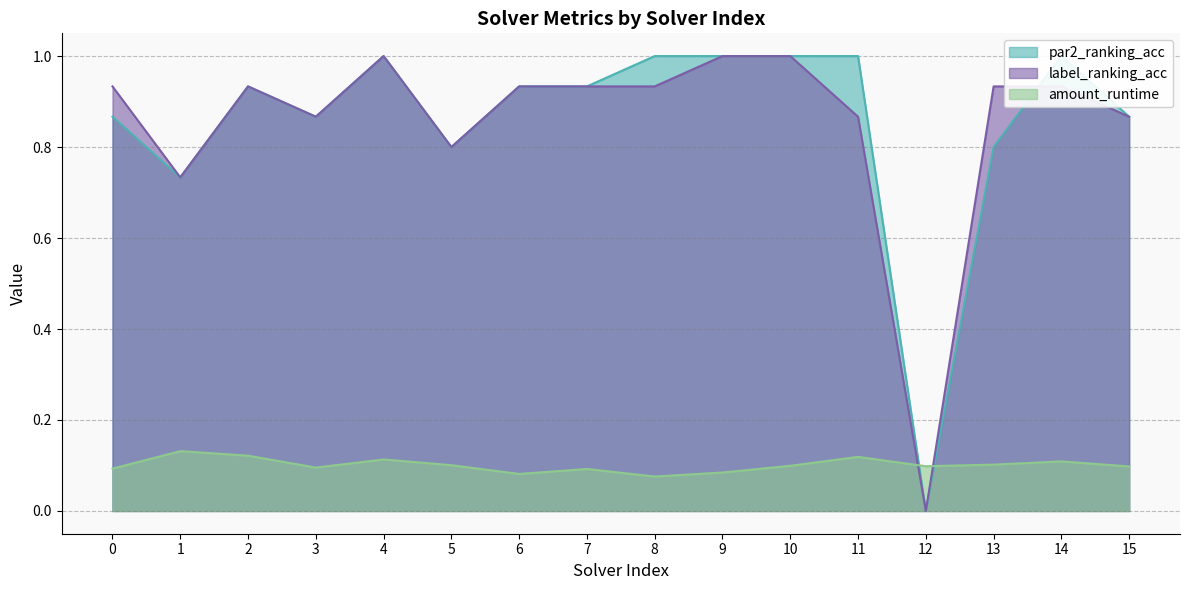

Count the amount_runtime values in the range 0 to 1.

16